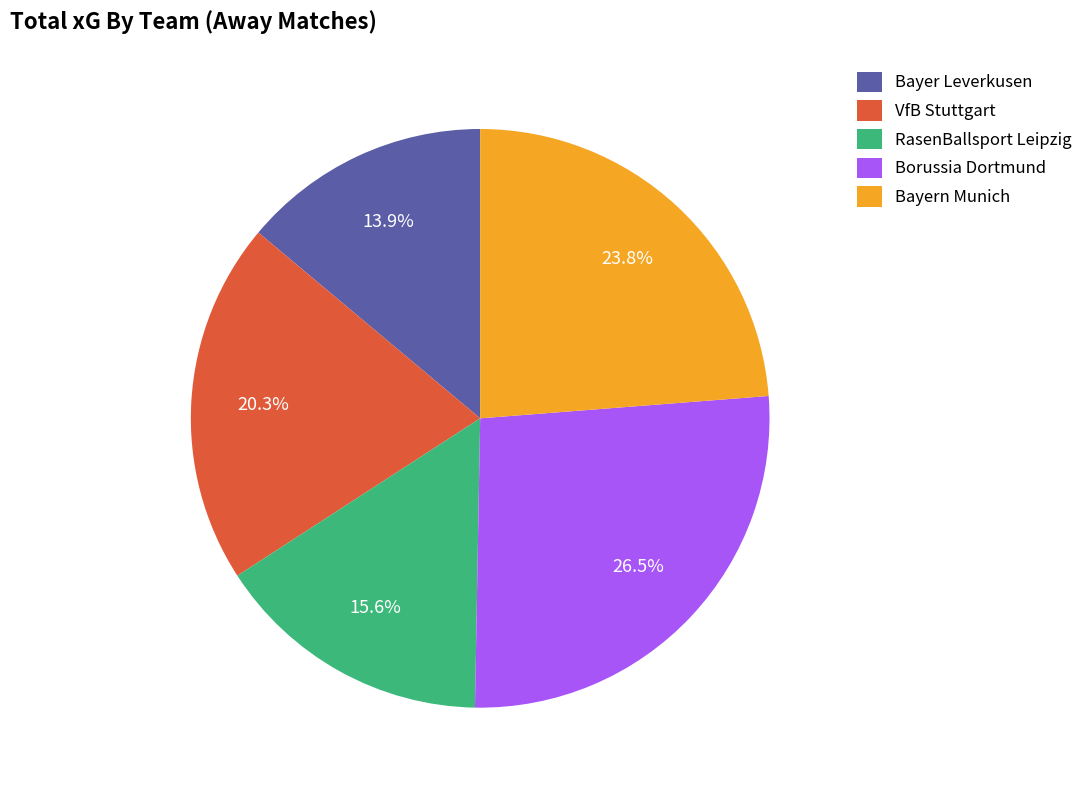

Which category has the biggest portion of the pie?

Borussia Dortmund